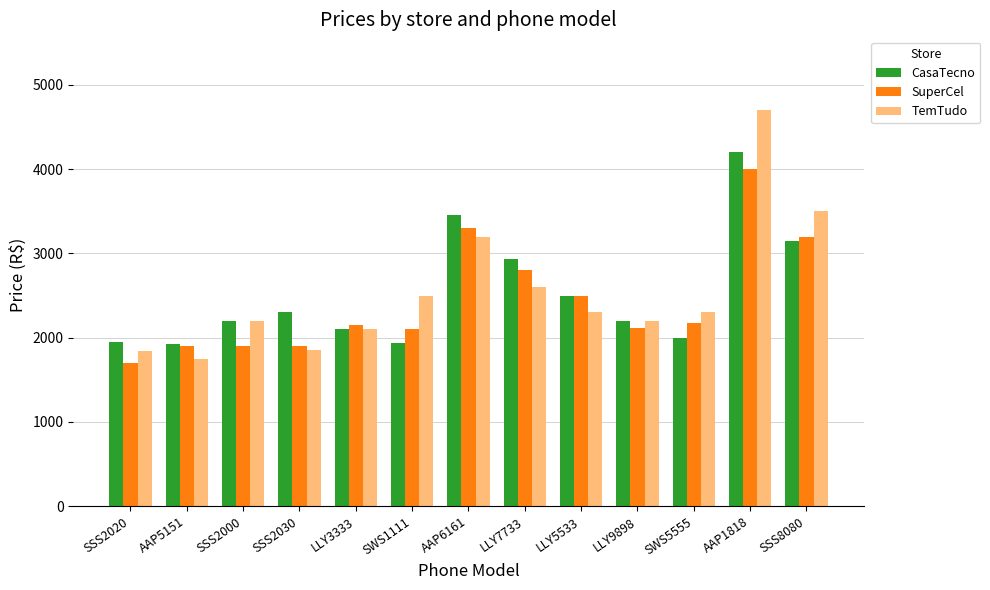

Count the number of categories in the chart.

13